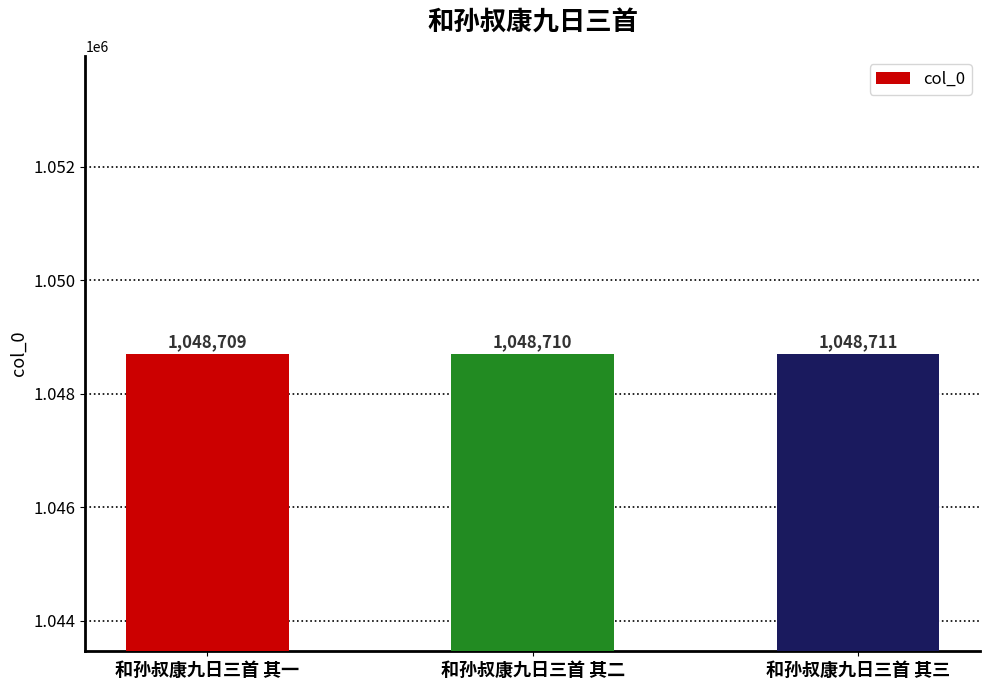

Reading left to right, what are all the values shown in this chart?

1048709	1048710	1048711